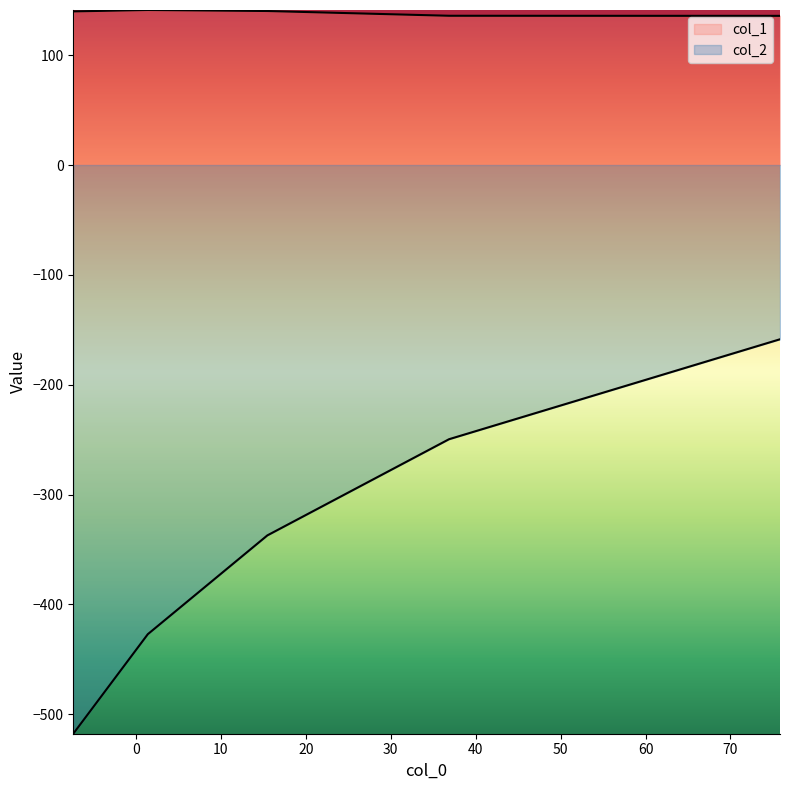

Read the col_1 value at -7.3615.

139.8